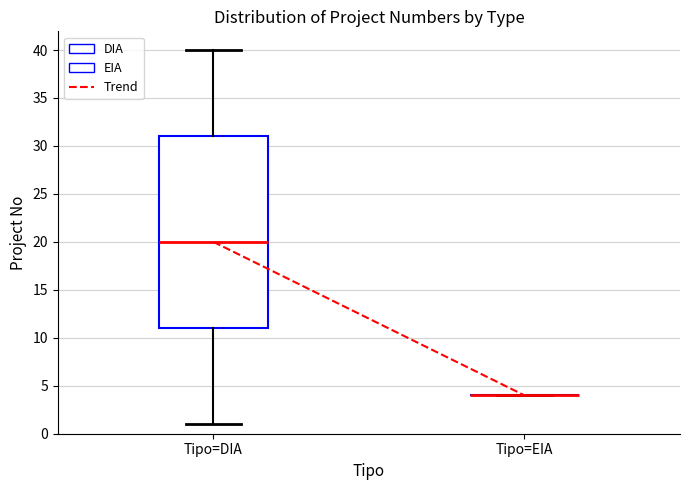

Where does the upper whisker of the box for Tipo=DIA end on the y-axis? The values are not printed on the chart, so give them approximately, as read against the axis.

40